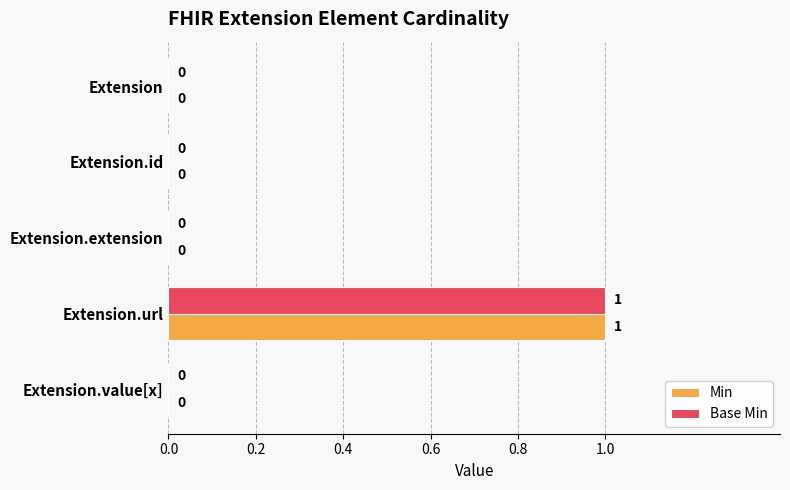

True or false: Base Min has a value of 0 at Extension.

True